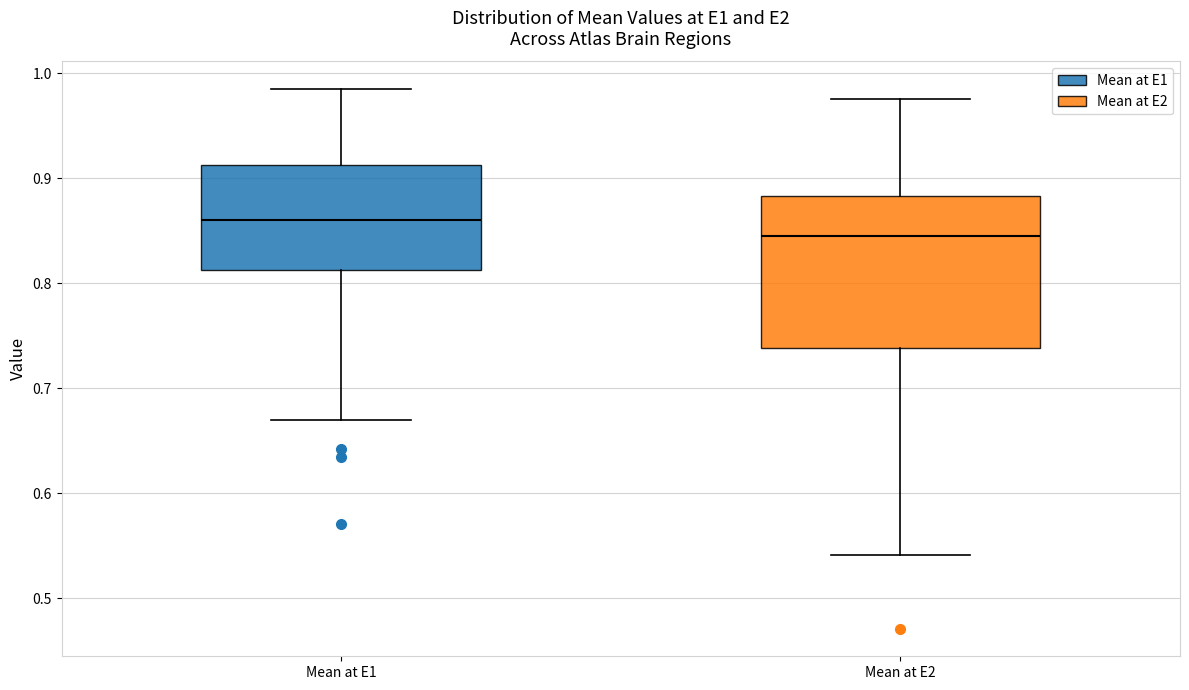

Comparing the boxes themselves (not the whiskers), which one is the tallest?

Mean at E2